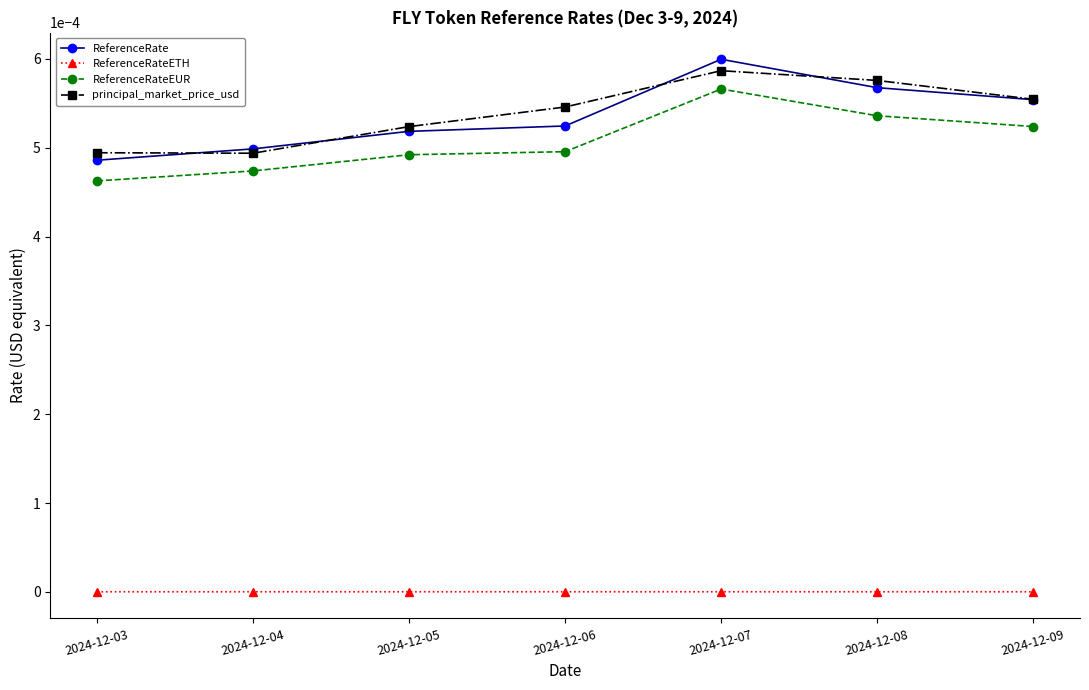

Is it true that principal_market_price_usd equals 0.0 at 2024-12-04?

True